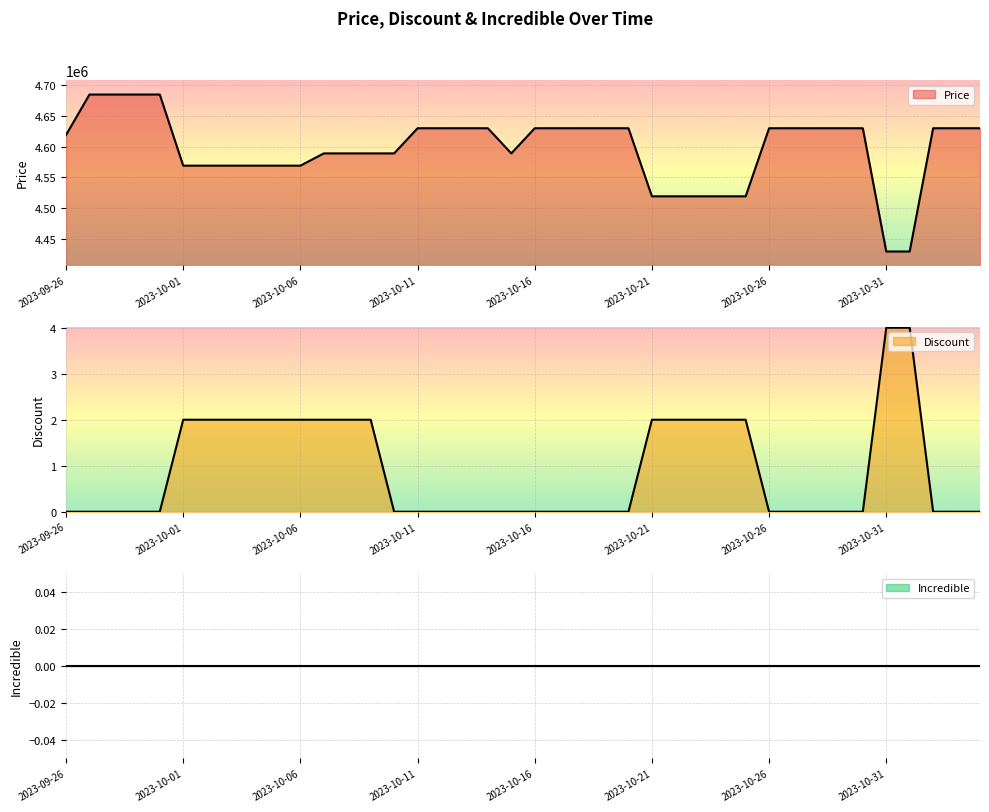

How many interior local valleys does the Price series have?

1